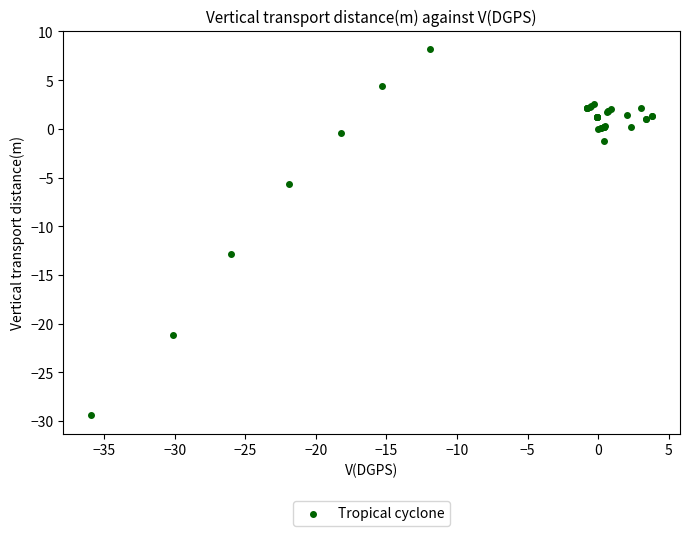

What Y value in the scatter plot is closest to -10?

-12.8